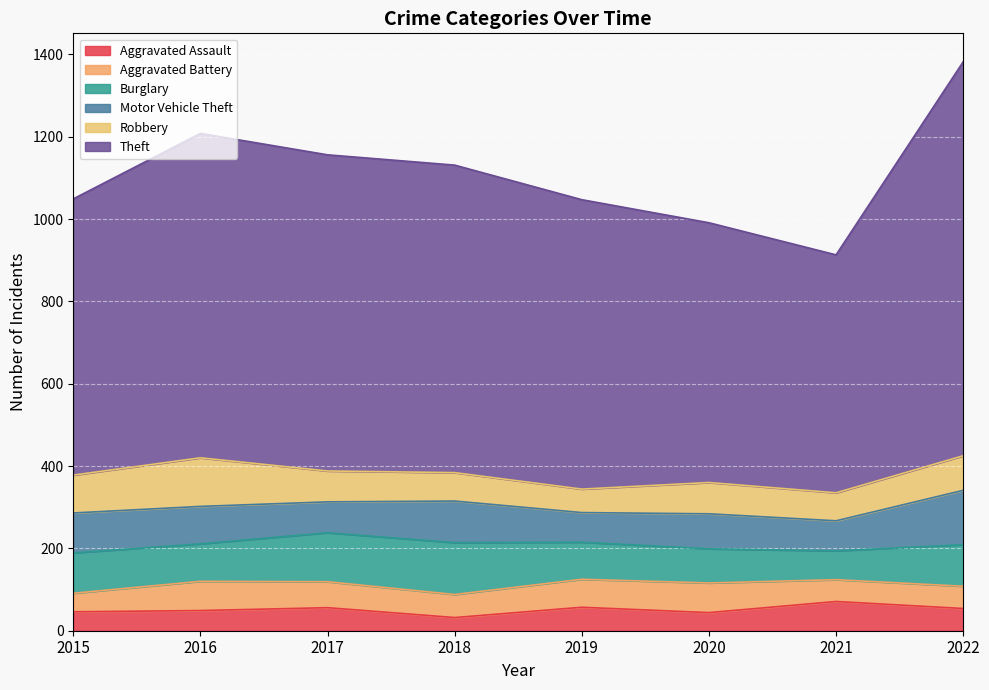

List the series in order of their peak value, lowest first.

Aggravated Assault, Aggravated Battery, Robbery, Burglary, Motor Vehicle Theft, Theft